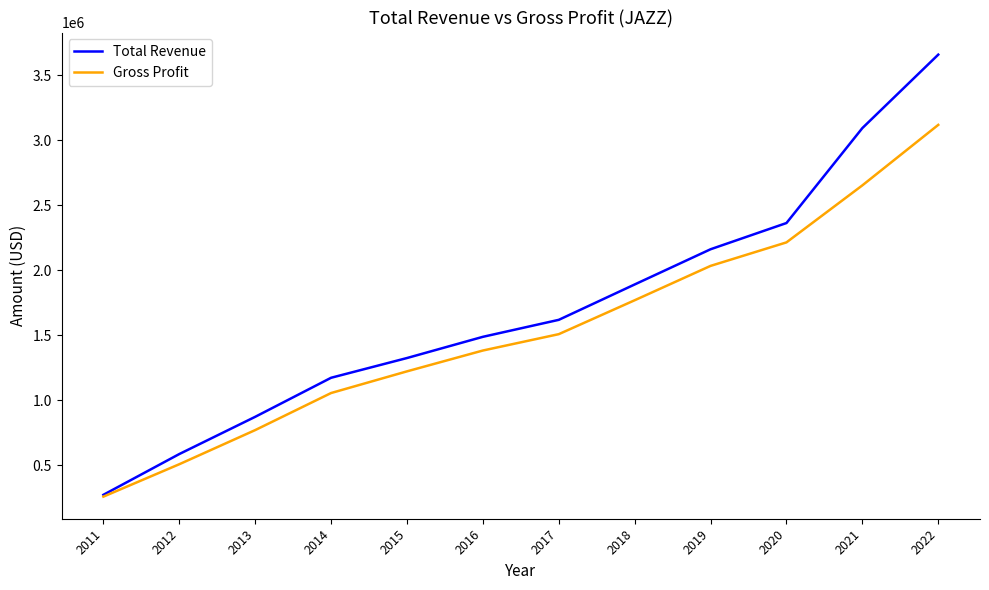

Reading left to right, transcribe all the data shown in this chart.

Total Revenue: 272300	586000	872400	1172900	1324800	1488000	1618700	1890900	2161800	2363600	3094200	3659400
Gross Profit: 258300	507600	770300	1055500	1222300	1382600	1508500	1769400	2033800	2214700	2653500	3118900